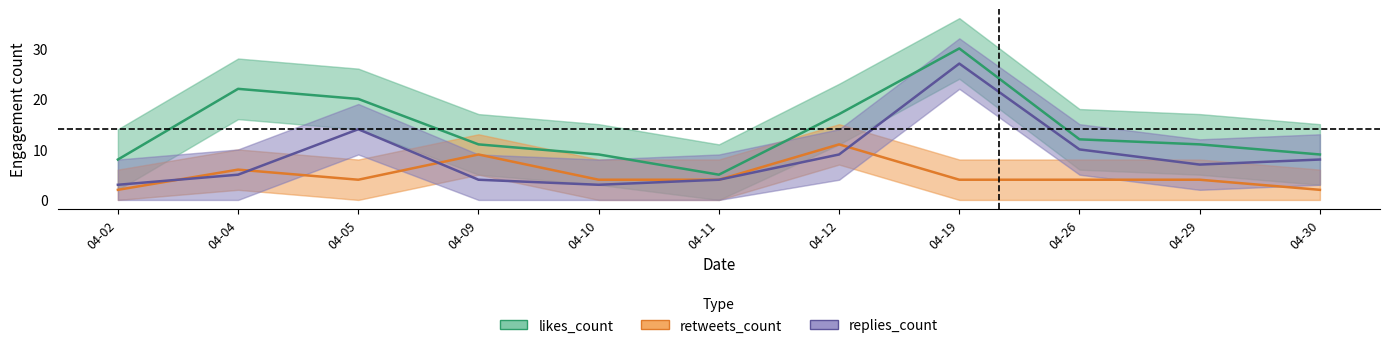

The retweets_count series shows 3 at 04-30. True or false?

False